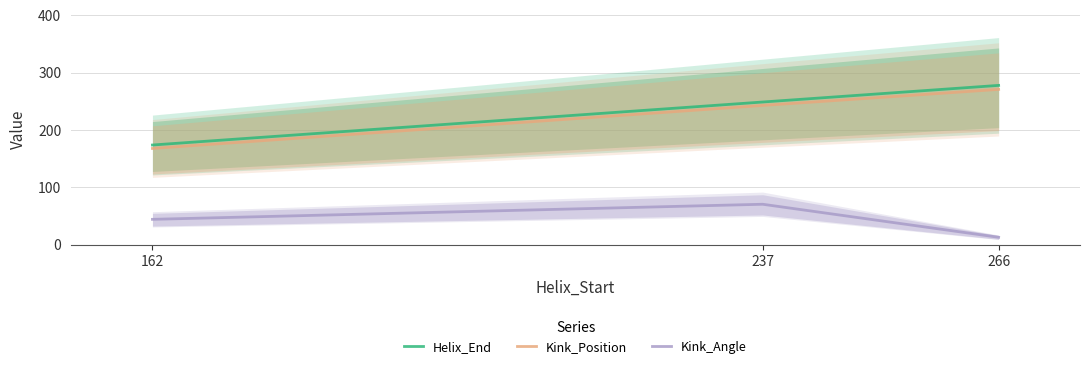

Is it true that Kink_Position equals 271.0 at 266?

True